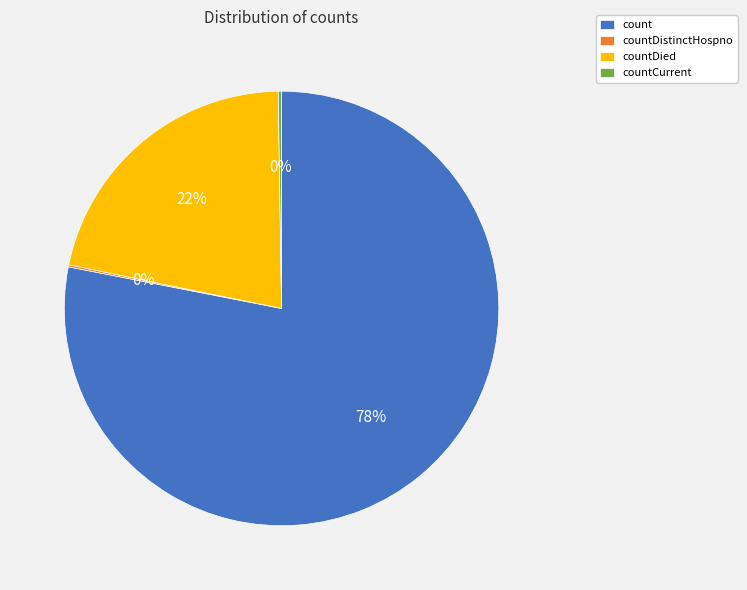

The count slice represents 78% of the pie. True or false?

True